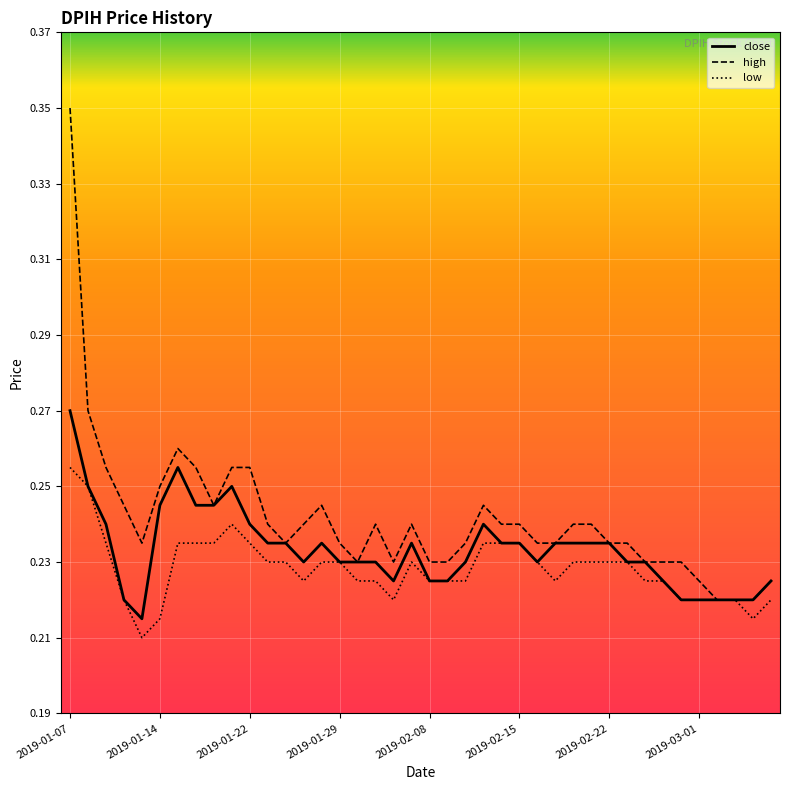

Which series has the largest total across all categories?

high